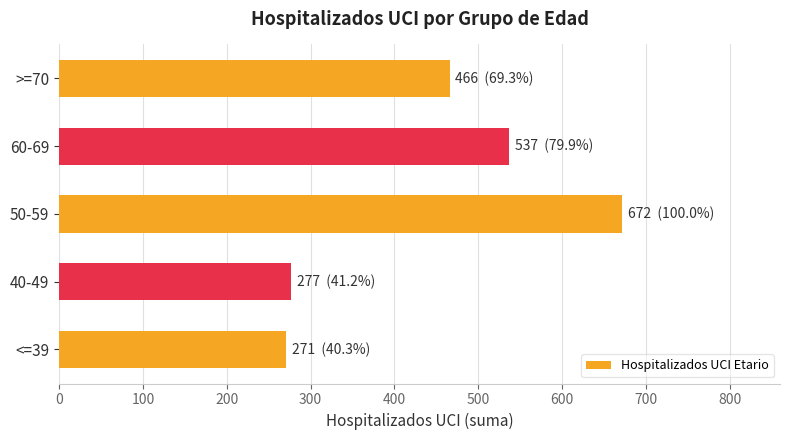

Is it true that the value at 40-49 is 100?

False